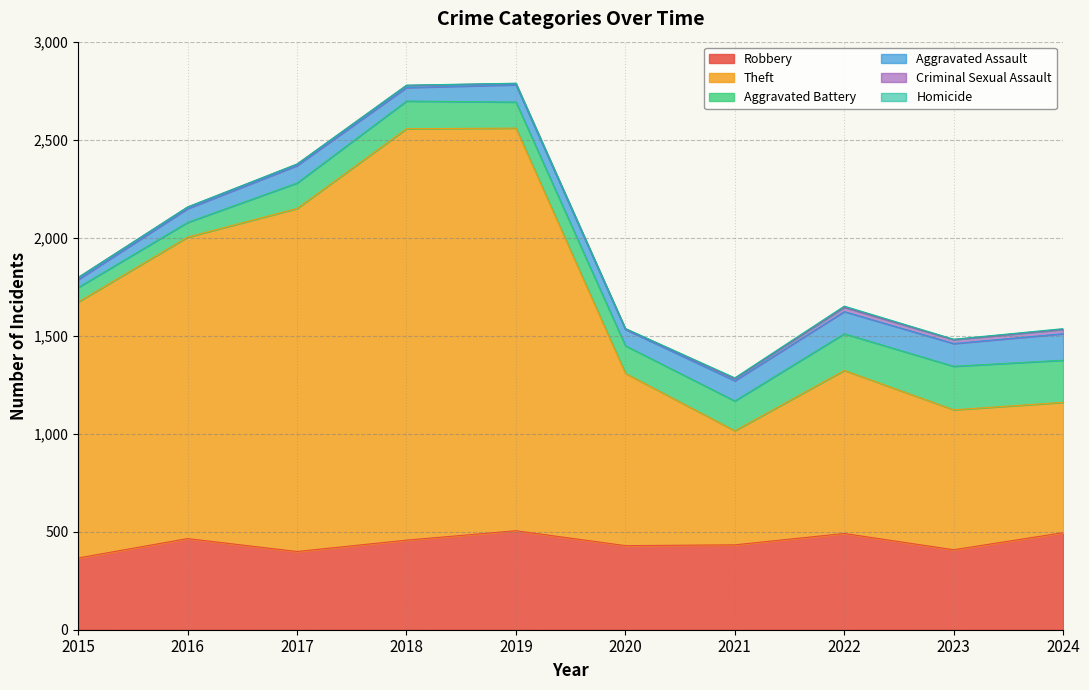

Is the value of Theft at 2024 greater than the value of Aggravated Assault at 2017?

Yes